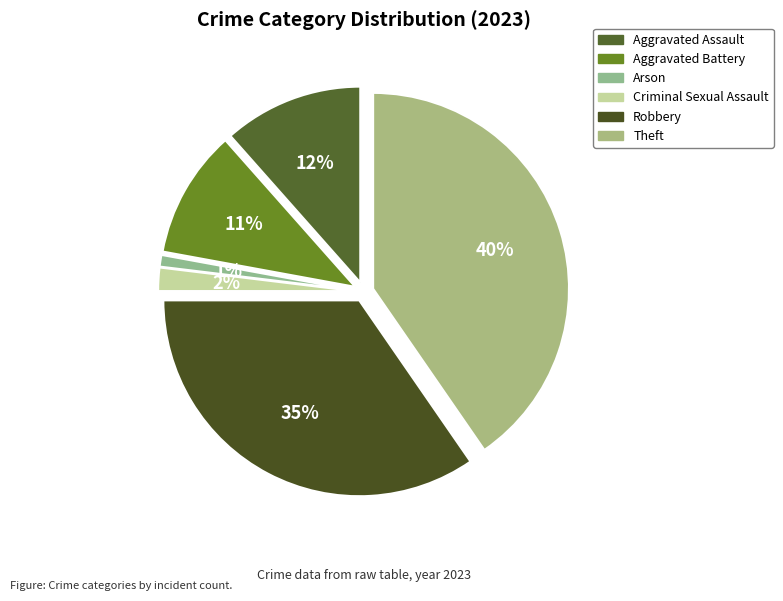

How many slices are in this pie chart?

6